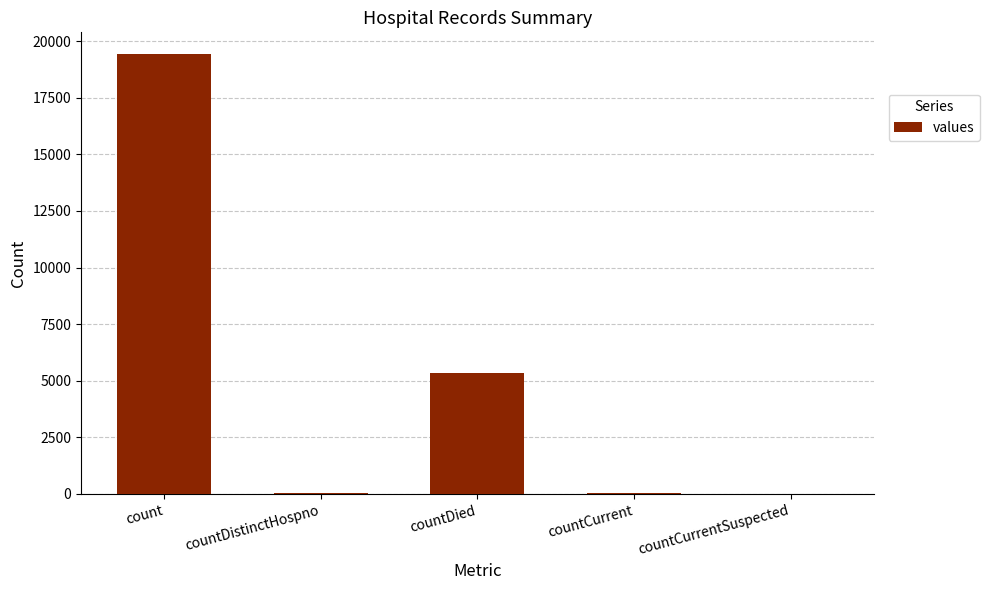

What is the maximum value shown in the chart?

19420